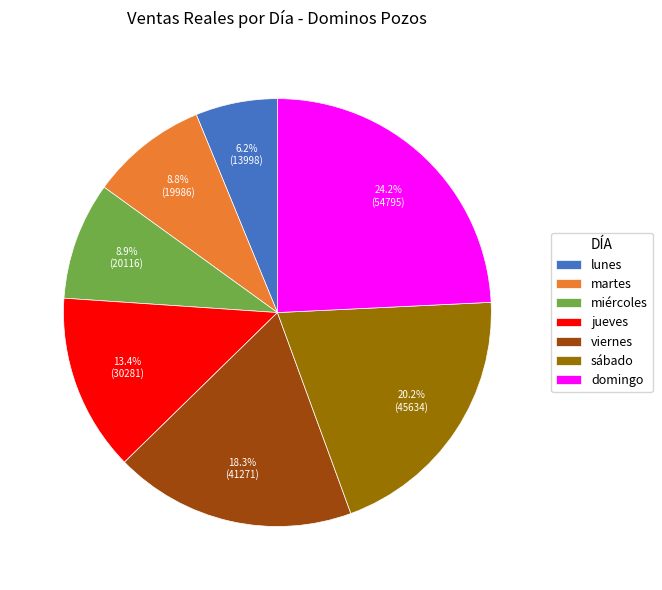

Is there any slice that represents more than half of the pie?

No